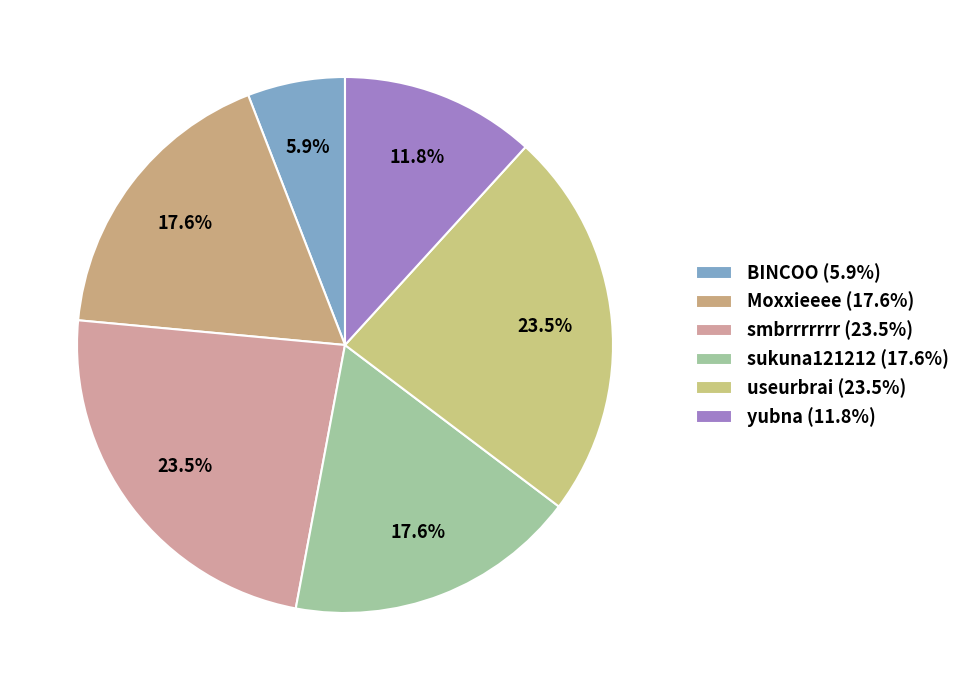

What is the change in value from BINCOO to smbrrrrrrr?

+3